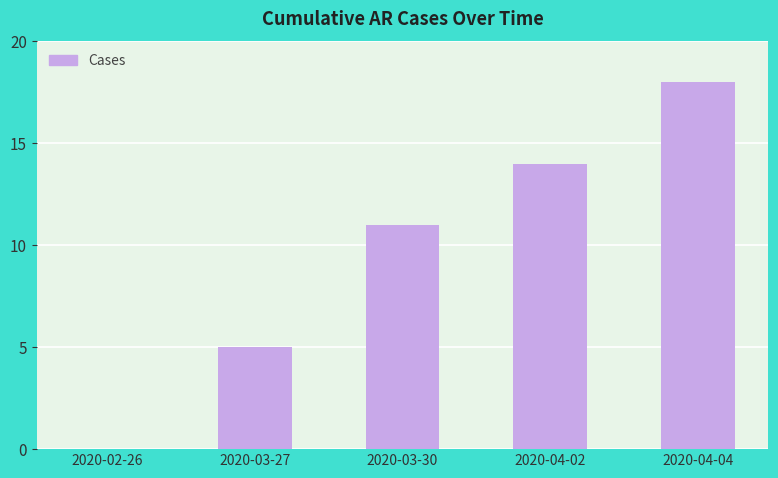

The value at 2020-04-02 is 14. True or false?

True